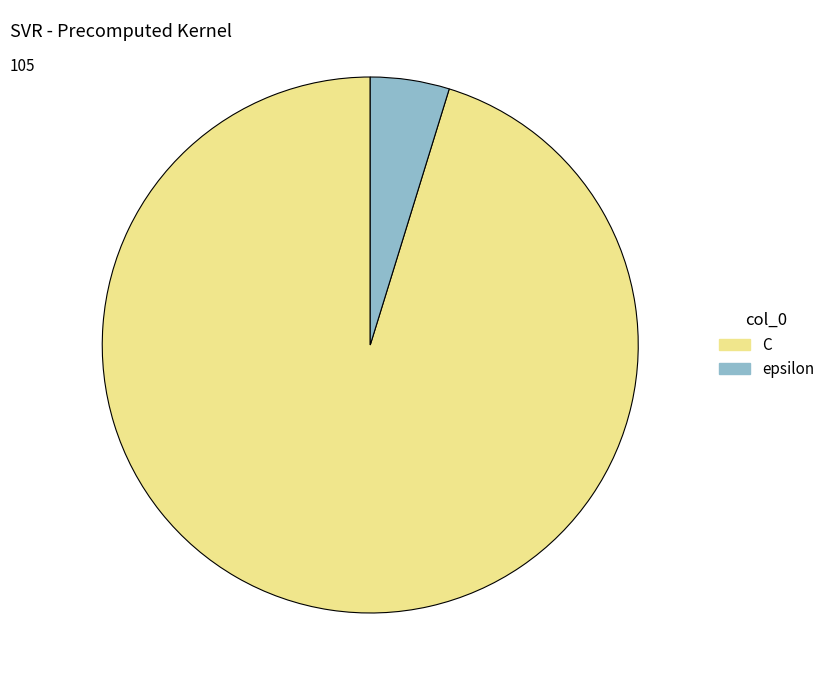

Rank the categories by value from lowest to highest.

epsilon, C